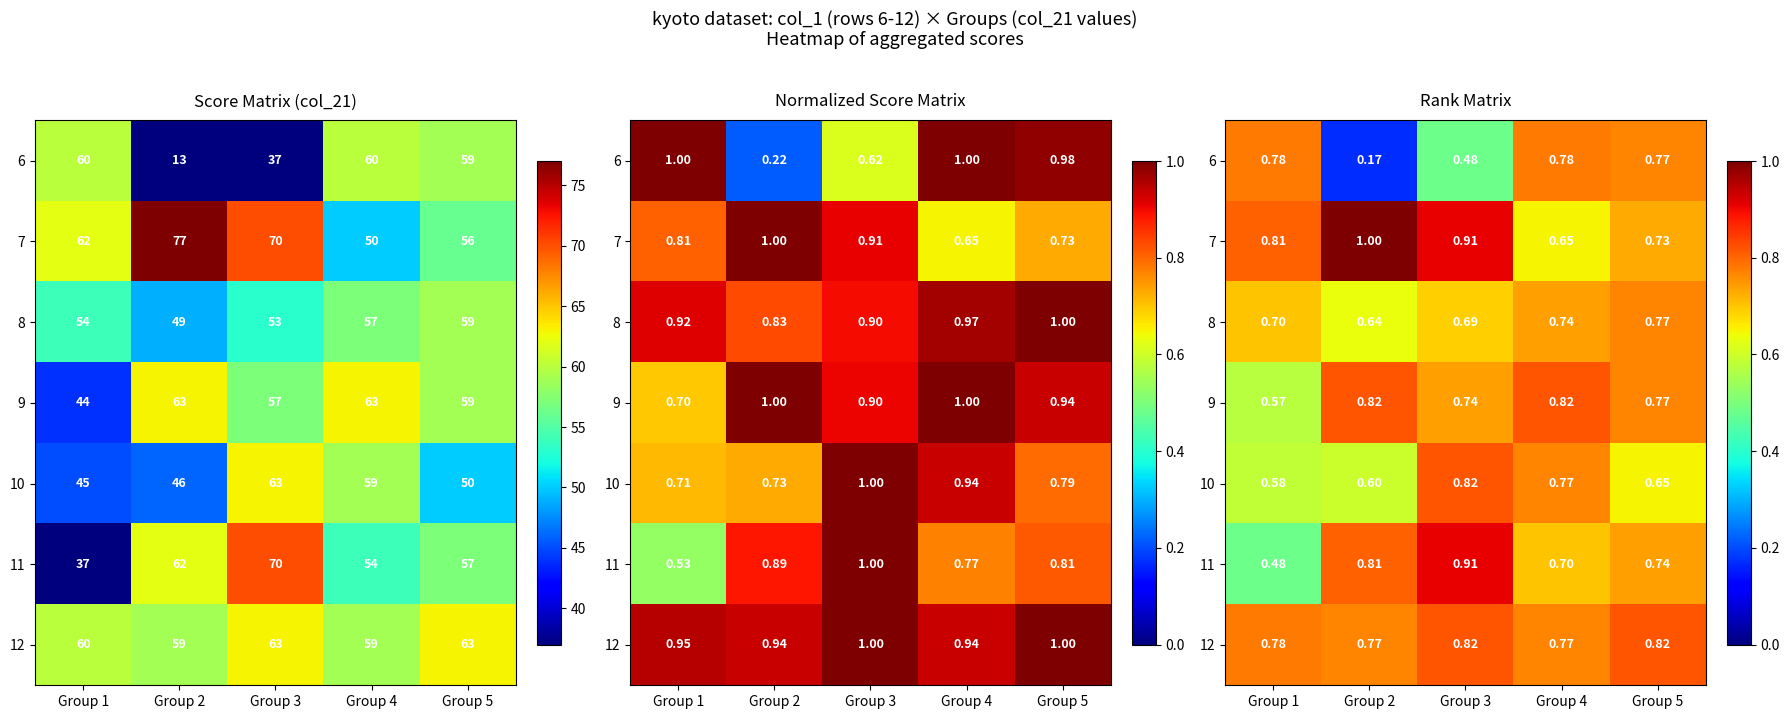

Rank the series at Group 2 from lowest to highest value.

6, 10, 8, 12, 11, 9, 7